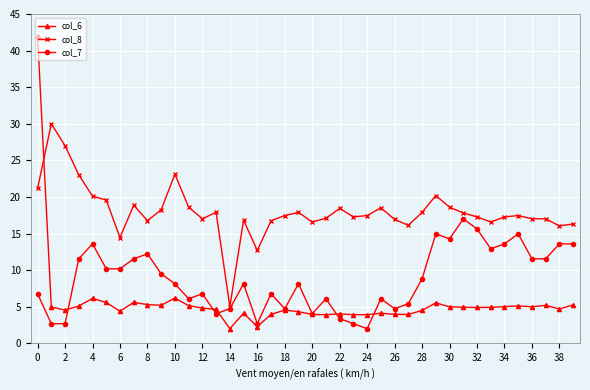

What is the value of the col_8 point at the 32nd from the left?

17.8